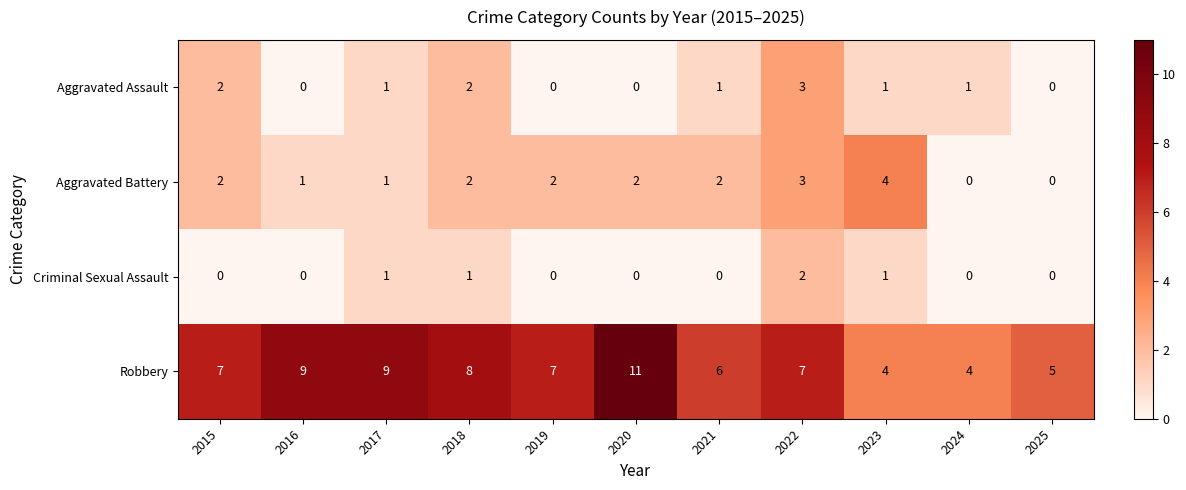

What is the difference between the maximum and minimum values in the Aggravated Battery series?

4